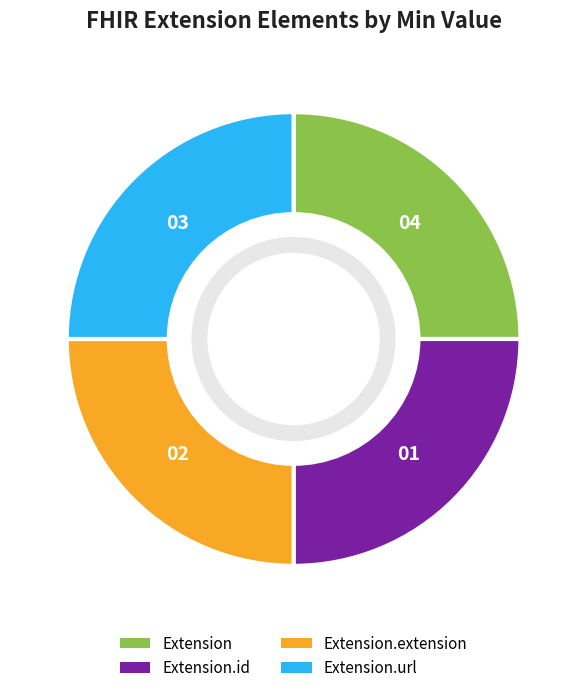

How many segments does this pie chart have?

4